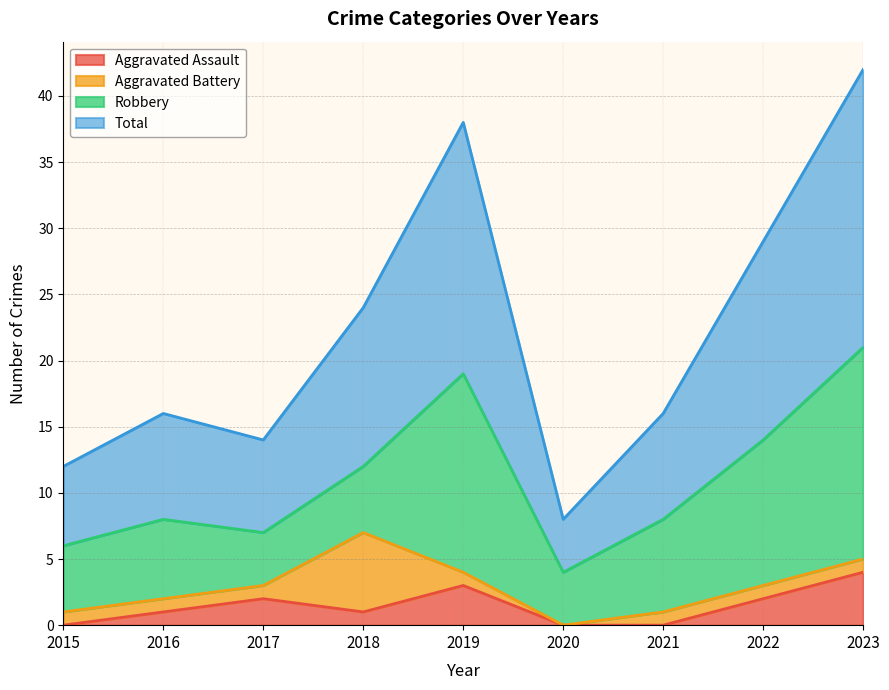

What is the greatest value displayed?

42